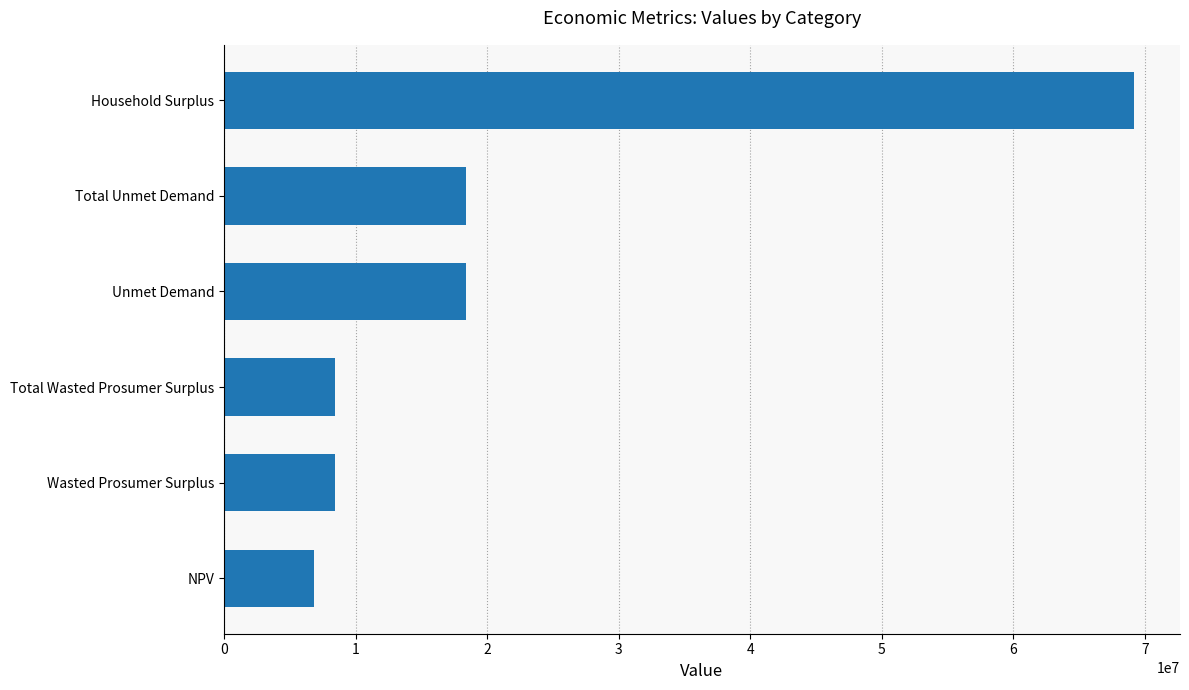

What is the difference between the maximum and minimum values?

62361420.5